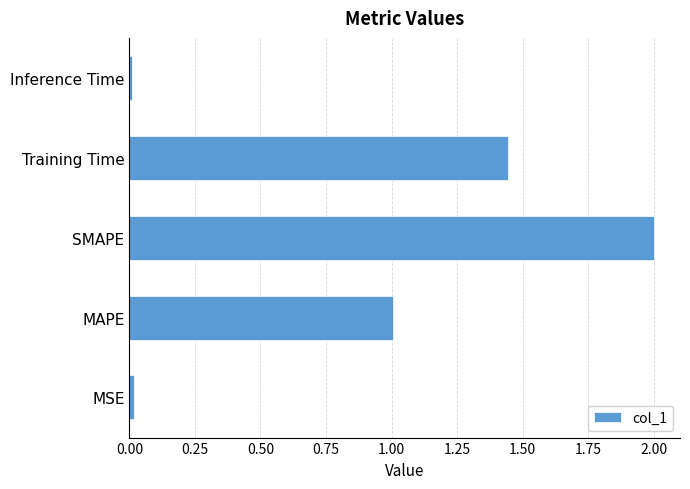

What is the change in value from SMAPE to Training Time?

-0.6